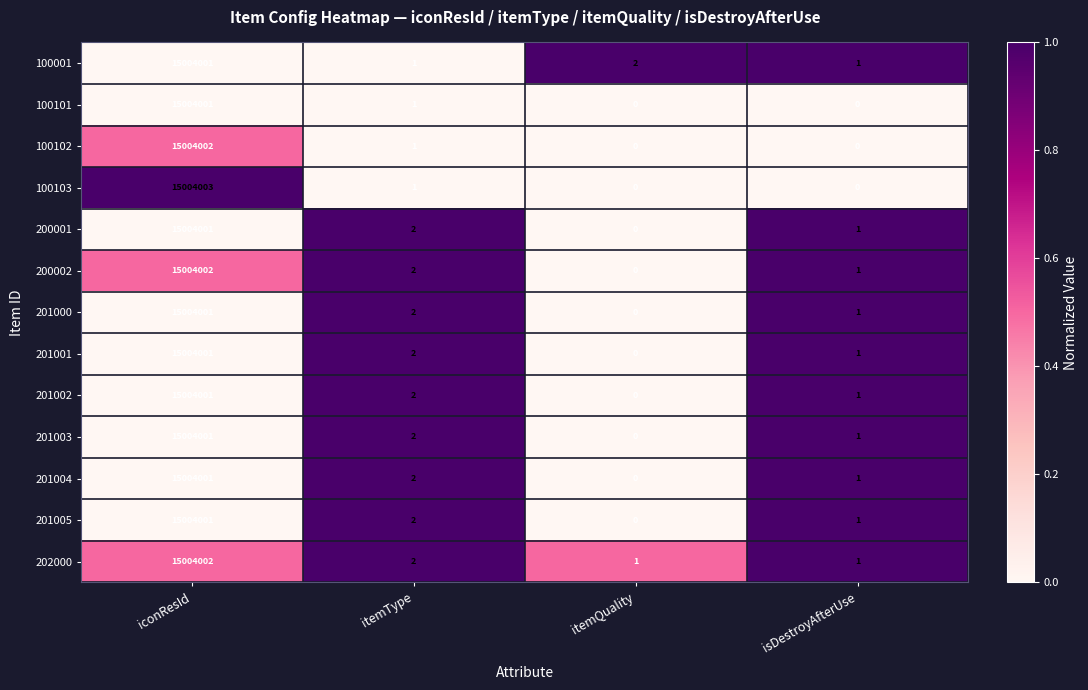

Count the number of categories in the chart.

4